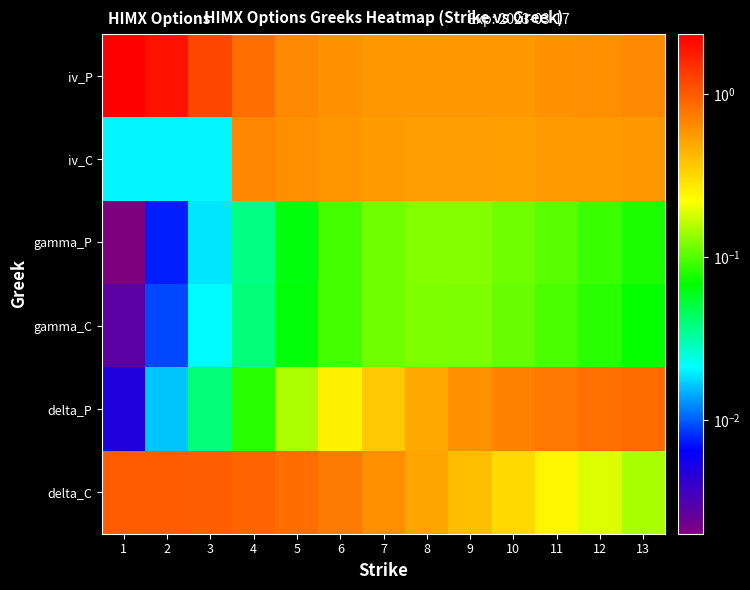

How many categories are shown in the chart?

13